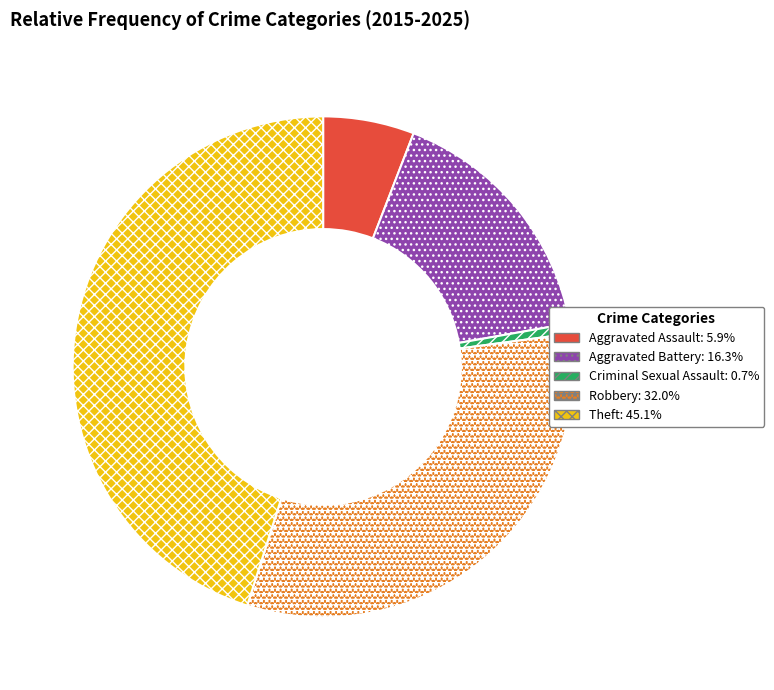

Does Criminal Sexual Assault represent more than half of the total?

No